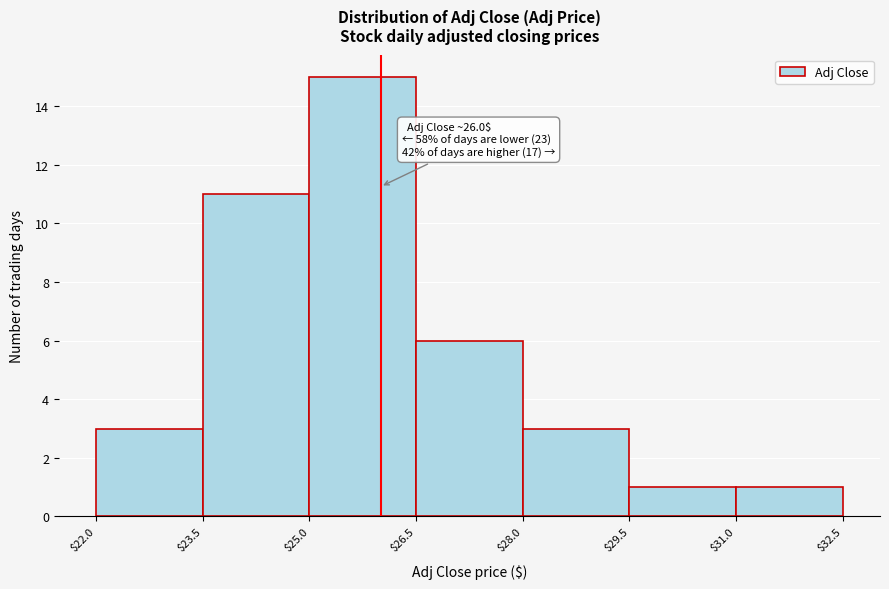

Over which range of the x-axis is the bar tallest?

$25.0 to $26.5